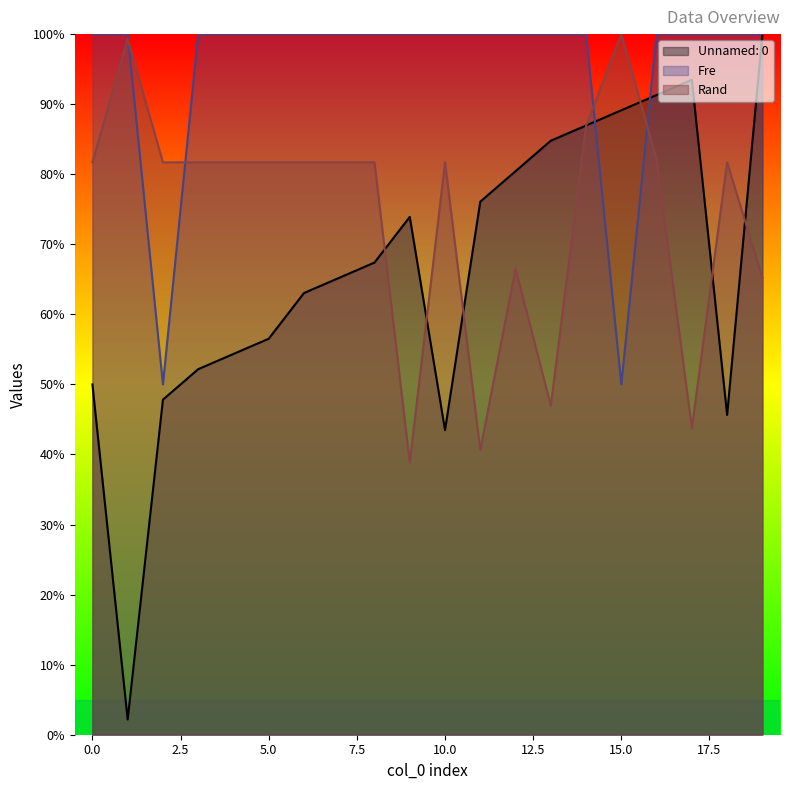

What is the minimum value for Rand?

0.4